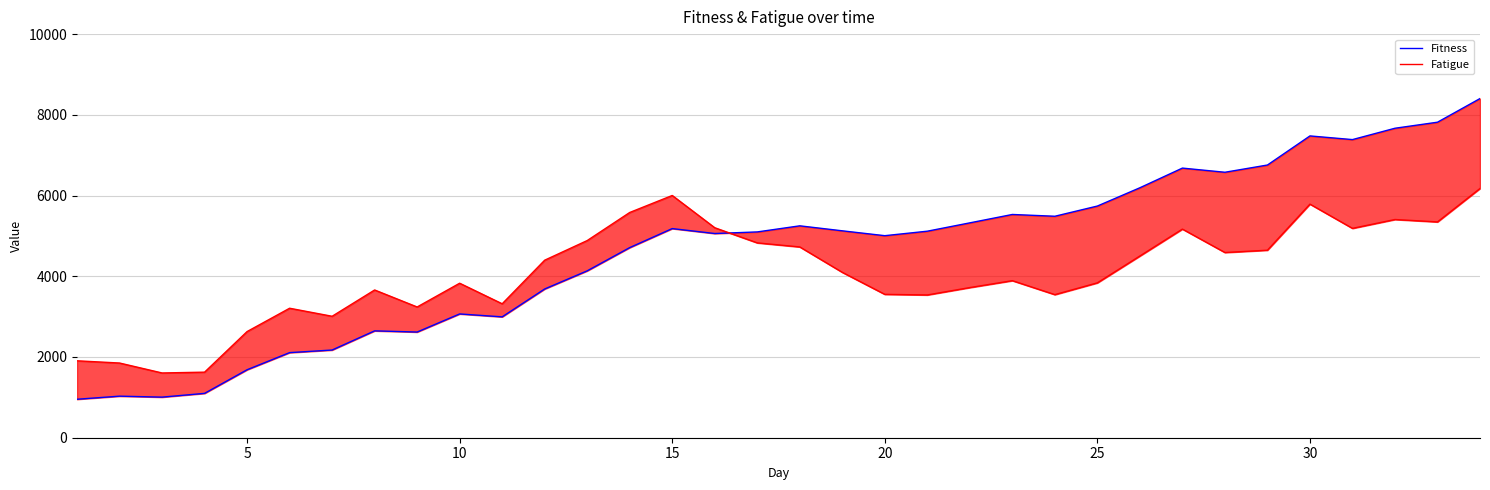

At 20, list the series in order from smallest to largest.

Fatigue, Fitness